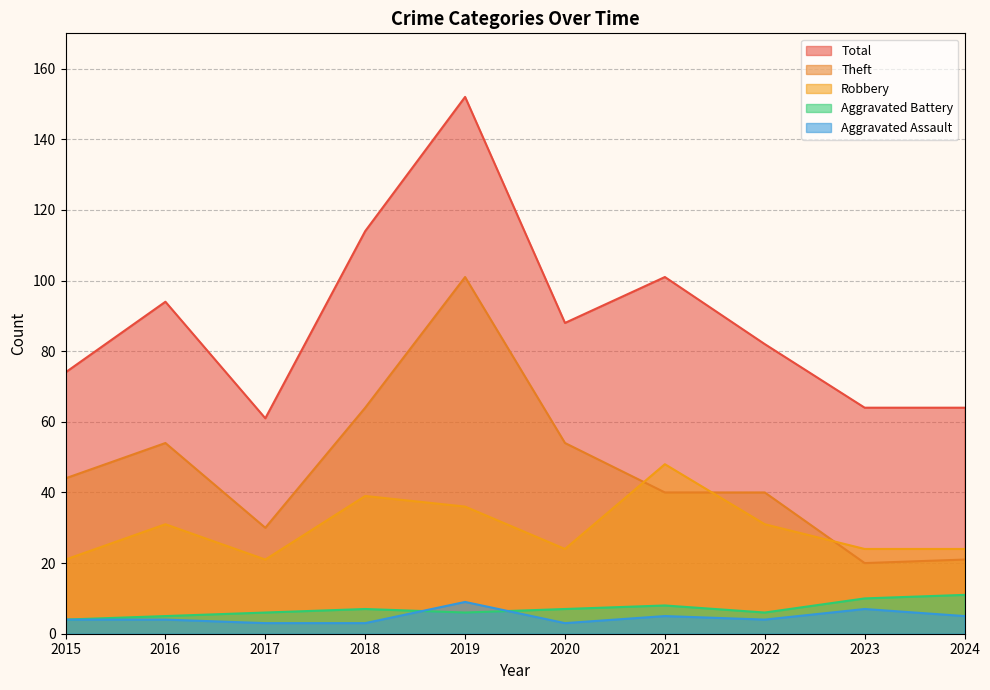

The value of Theft at 2015 is 44. True or false?

True